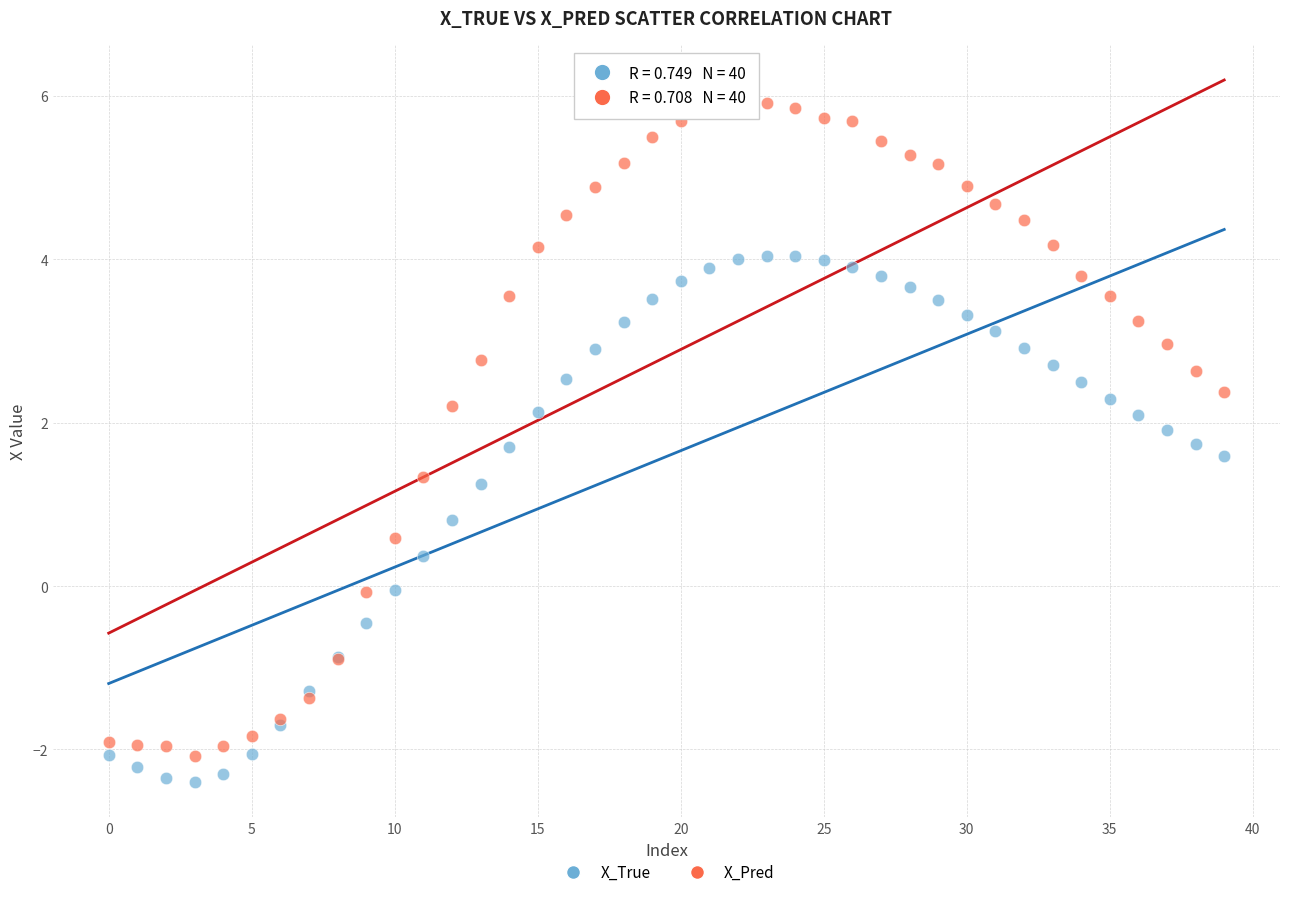

Which series contains the lowest Y value?

X_True